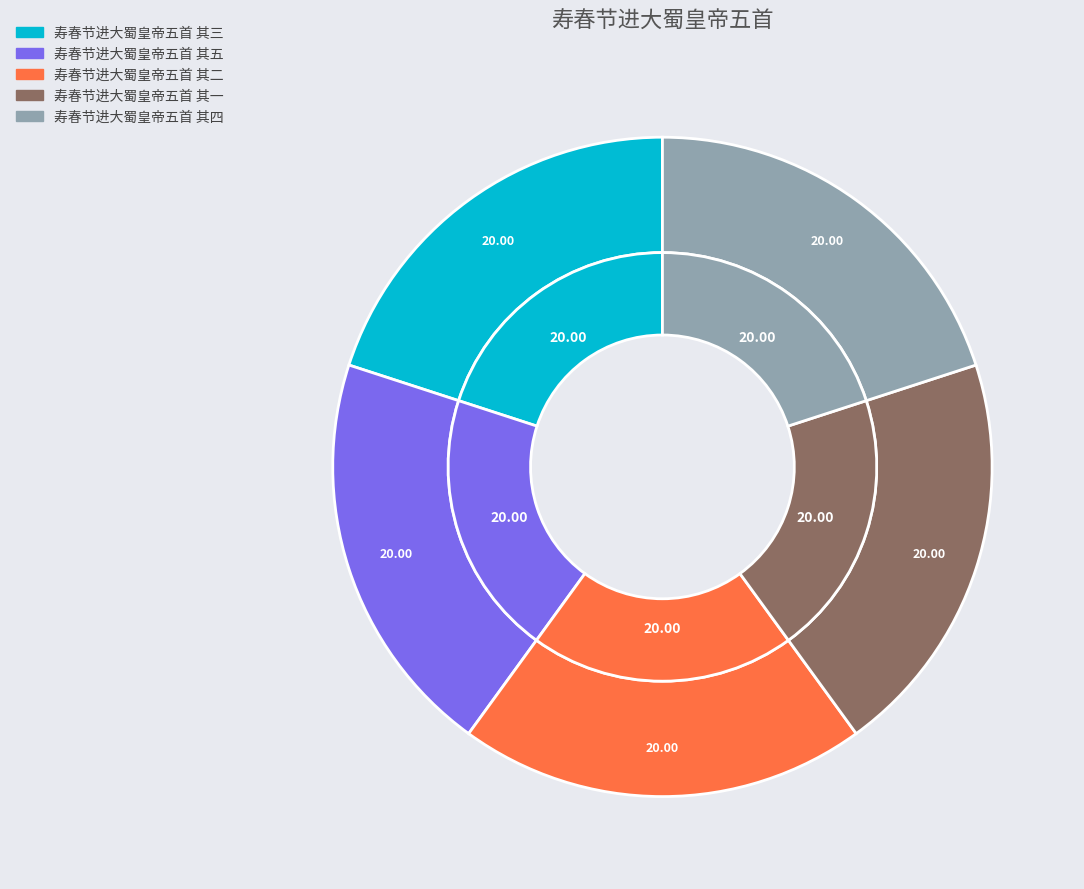

How many segments does this pie chart have?

5